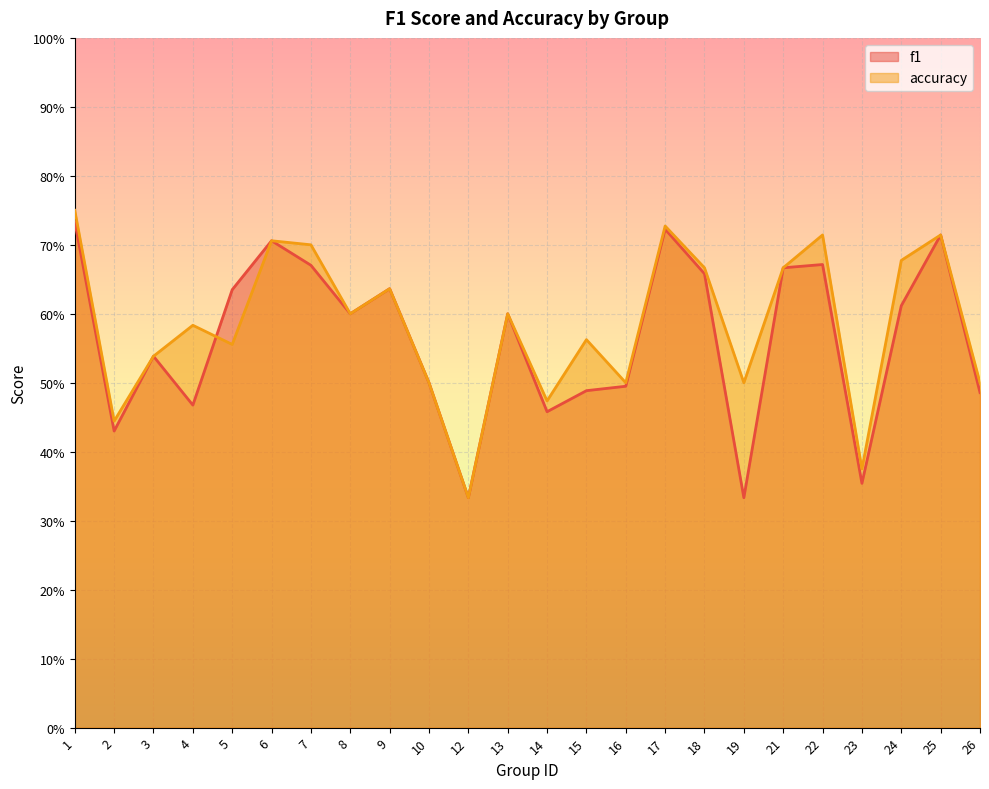

Reading left to right, what are all the values shown in this chart?

f1: 1=0.7	2=0.4	3=0.5	4=0.5	5=0.6	6=0.7	7=0.7	8=0.6	9=0.6	10=0.5	12=0.3	13=0.6	14=0.5	15=0.5	16=0.5	17=0.7	18=0.7	19=0.3	21=0.7	22=0.7	23=0.4	24=0.6	25=0.7	26=0.5
accuracy: 1=0.8	2=0.4	3=0.5	4=0.6	5=0.6	6=0.7	7=0.7	8=0.6	9=0.6	10=0.5	12=0.3	13=0.6	14=0.5	15=0.6	16=0.5	17=0.7	18=0.7	19=0.5	21=0.7	22=0.7	23=0.4	24=0.7	25=0.7	26=0.5